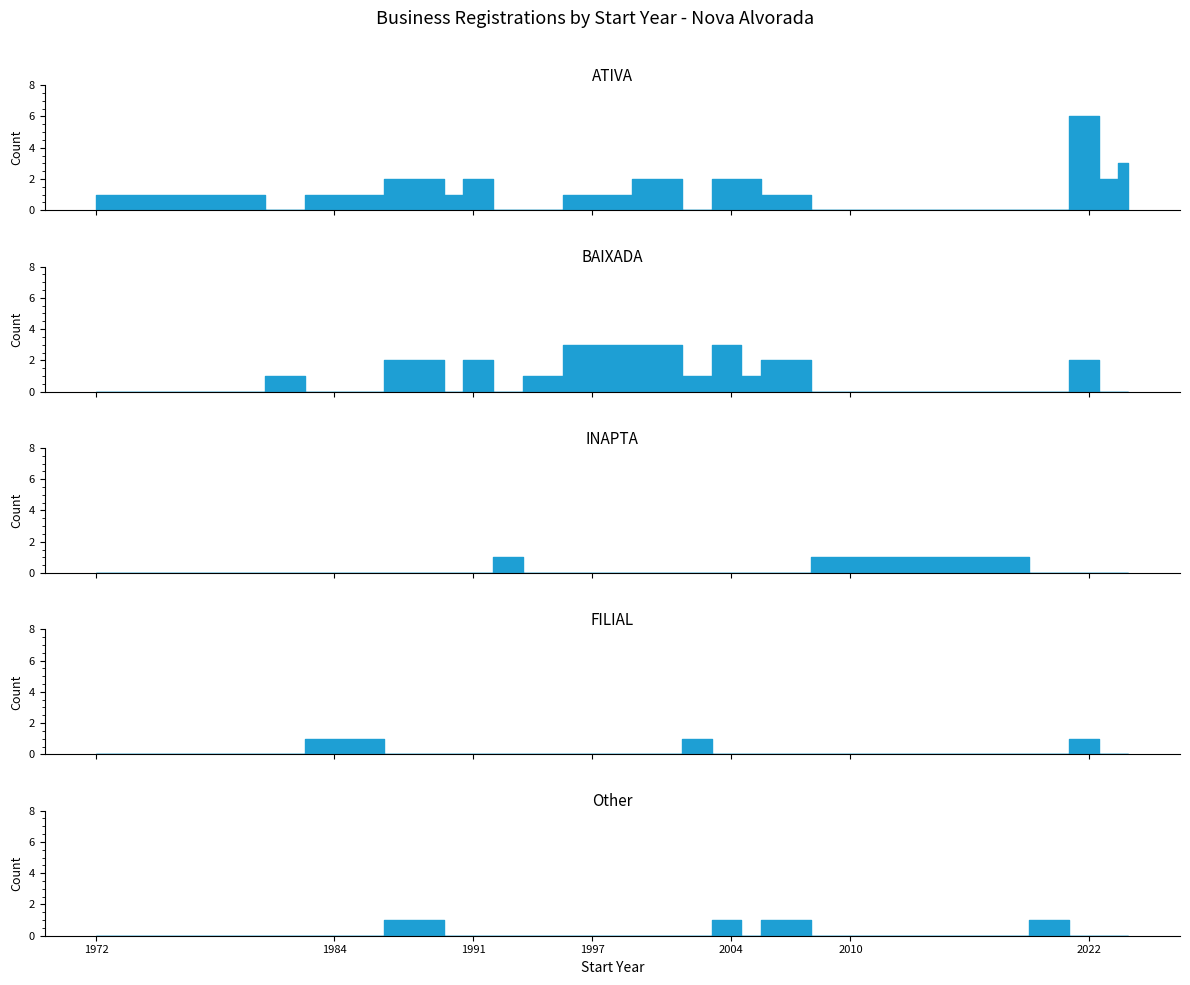

Which series has the largest range (max minus min)?

ATIVA